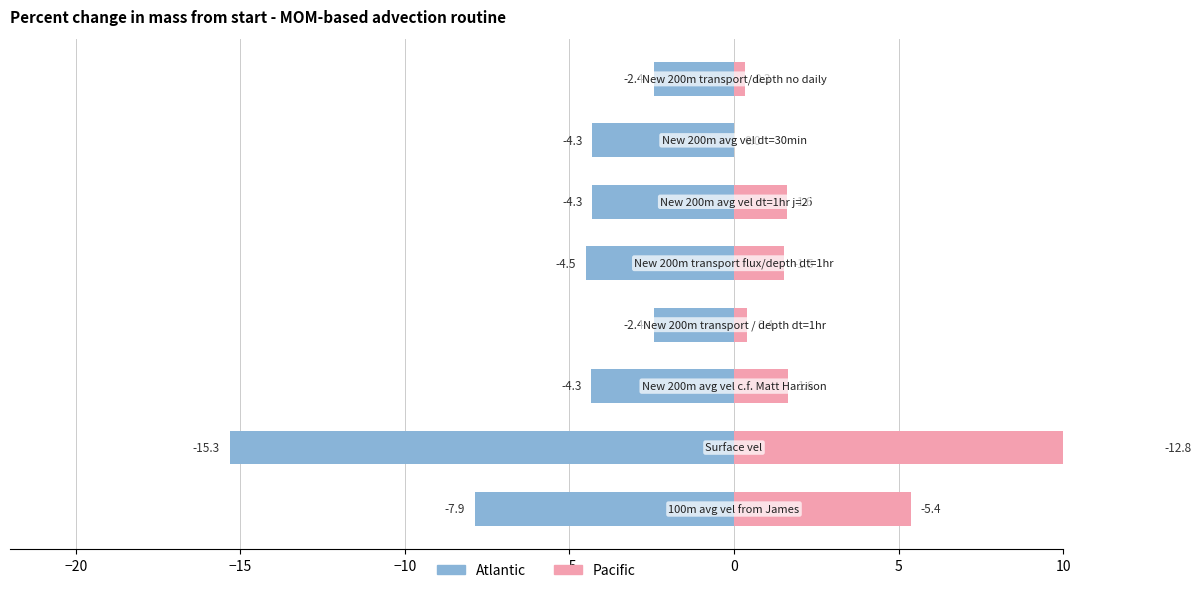

At −20, list the series in order from smallest to largest.

Atlantic, Pacific